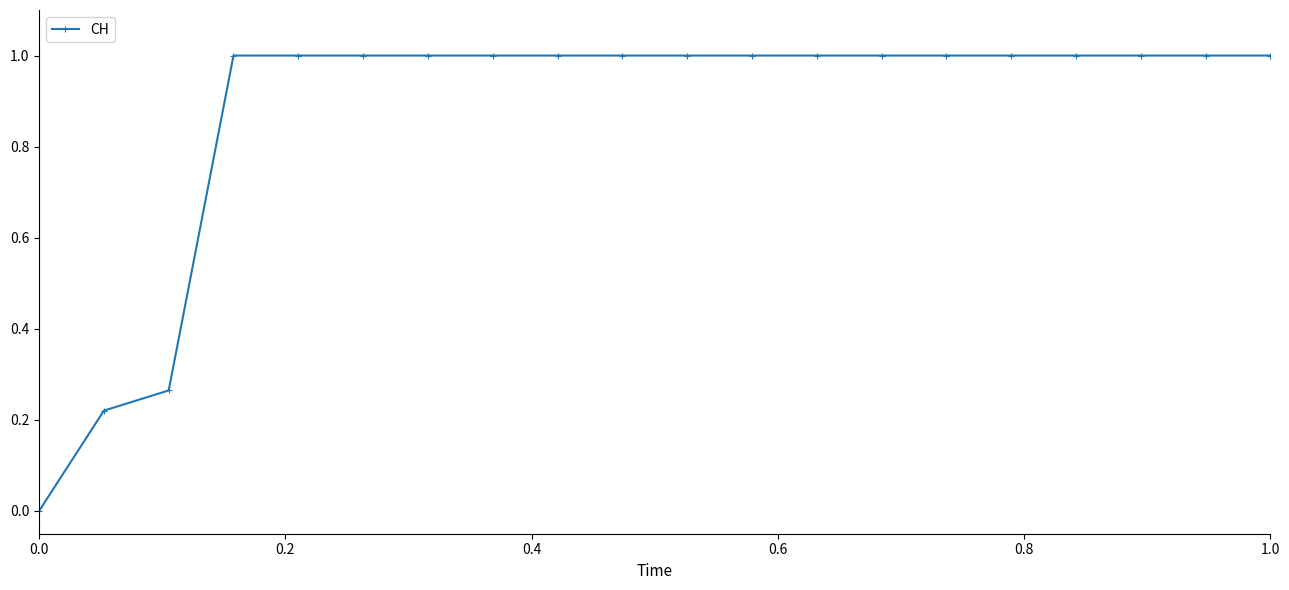

What is the value of the 6th point from the left?

1.0